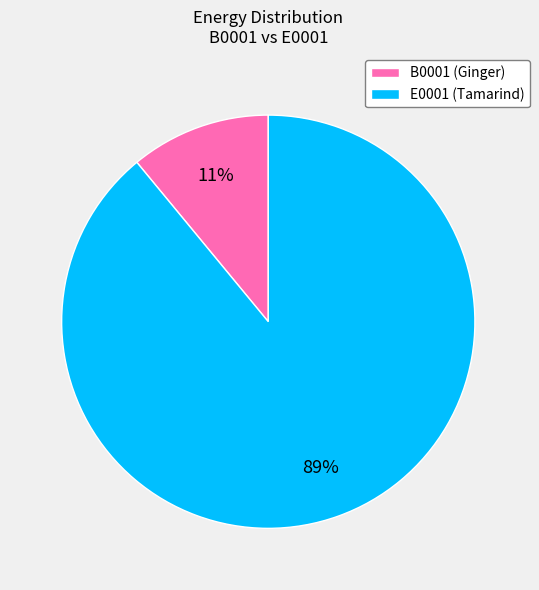

Which has a higher value, E0001 or B0001?

E0001